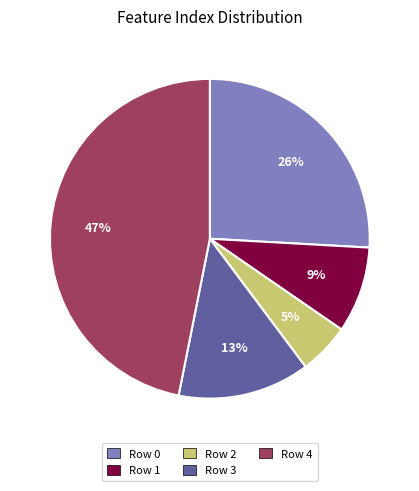

How many slices are in this pie chart?

5